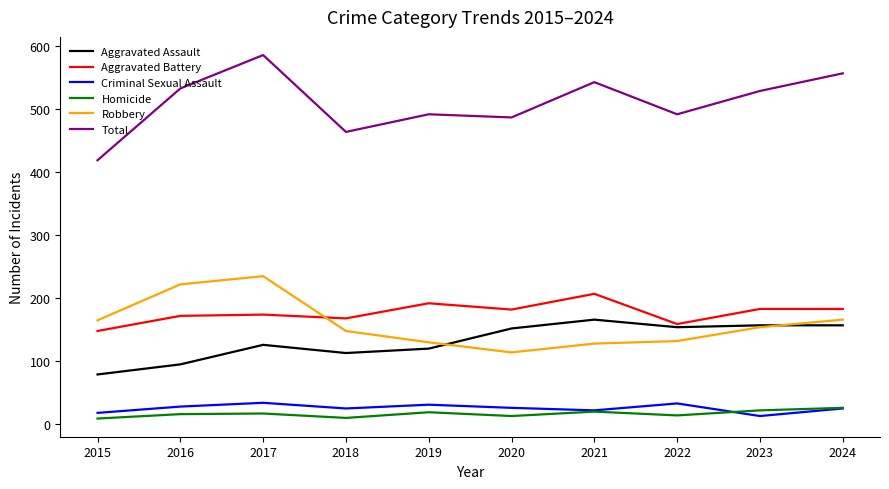

True or false: Criminal Sexual Assault and Aggravated Assault intersect in this chart.

False